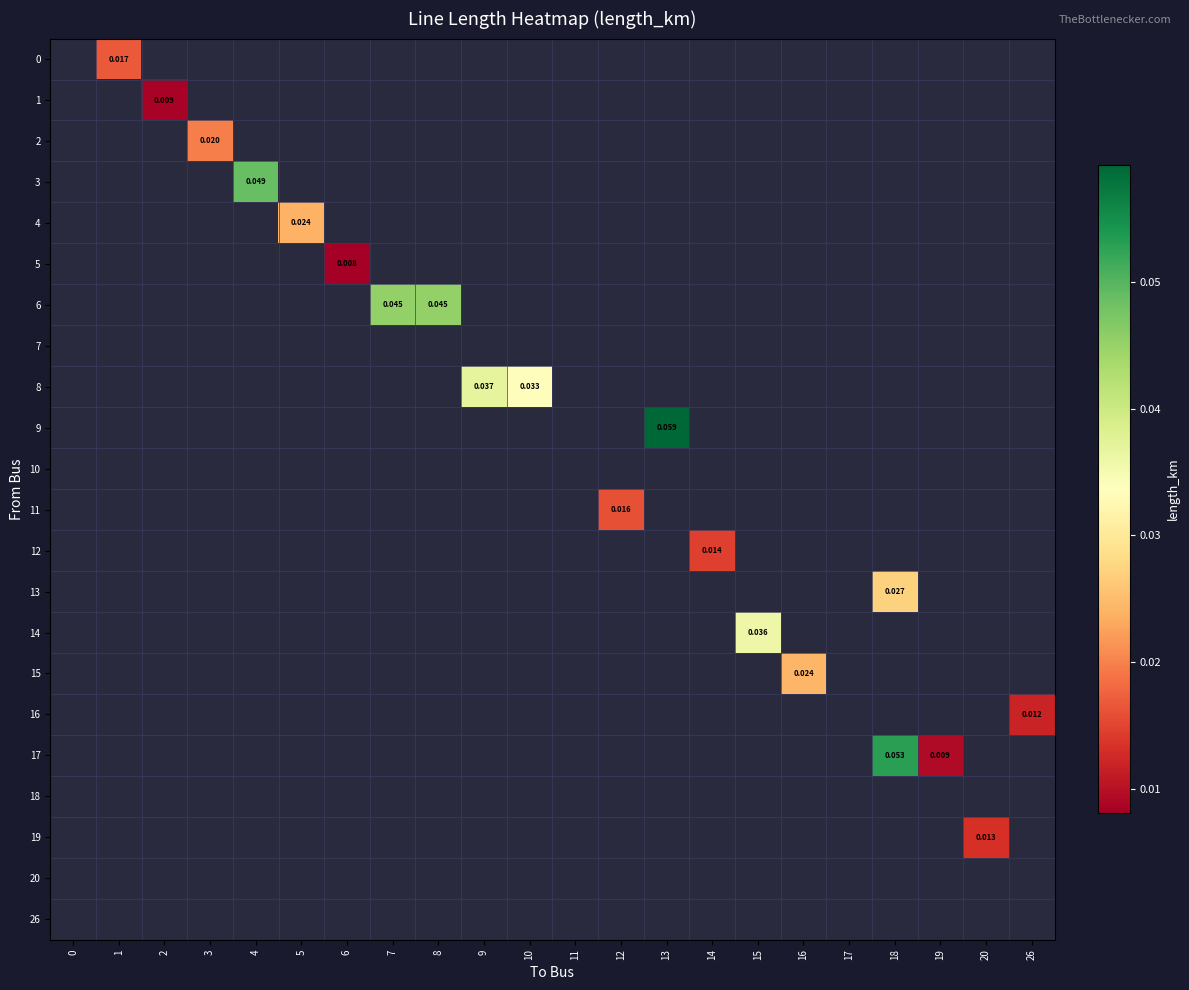

Between 17 and 13, which is larger?

13